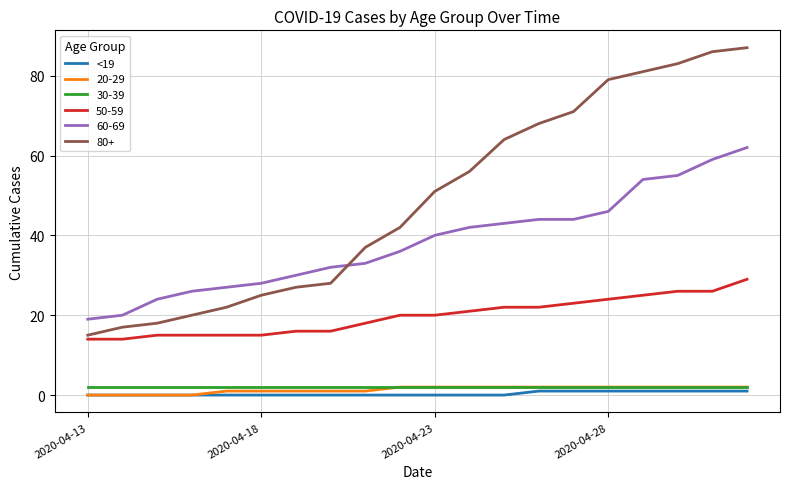

What is the greatest value displayed?

87